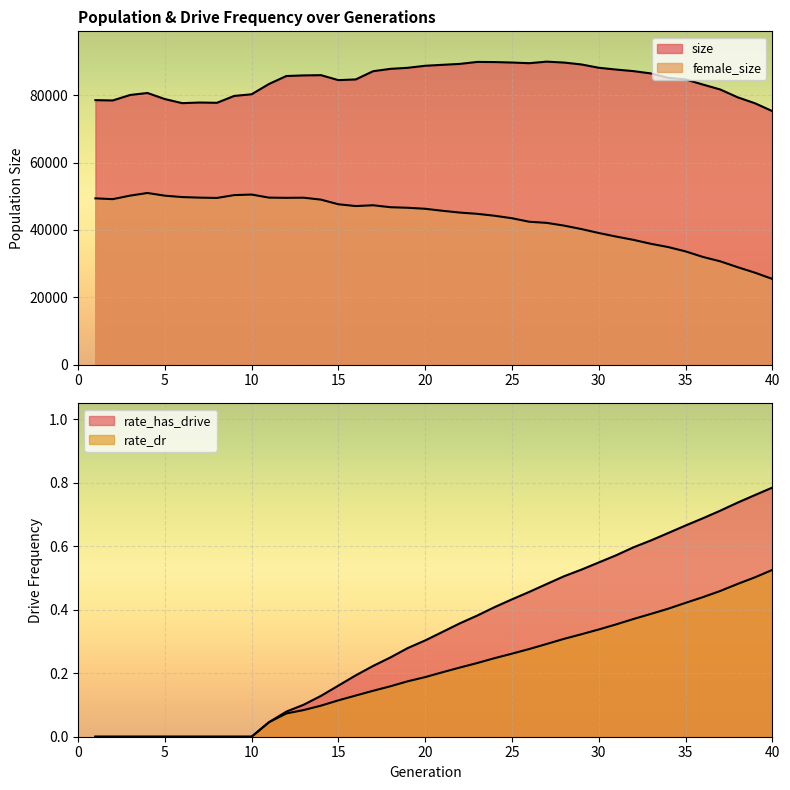

What is the difference between the maximum and second lowest values in the rate_has_drive series?

0.8